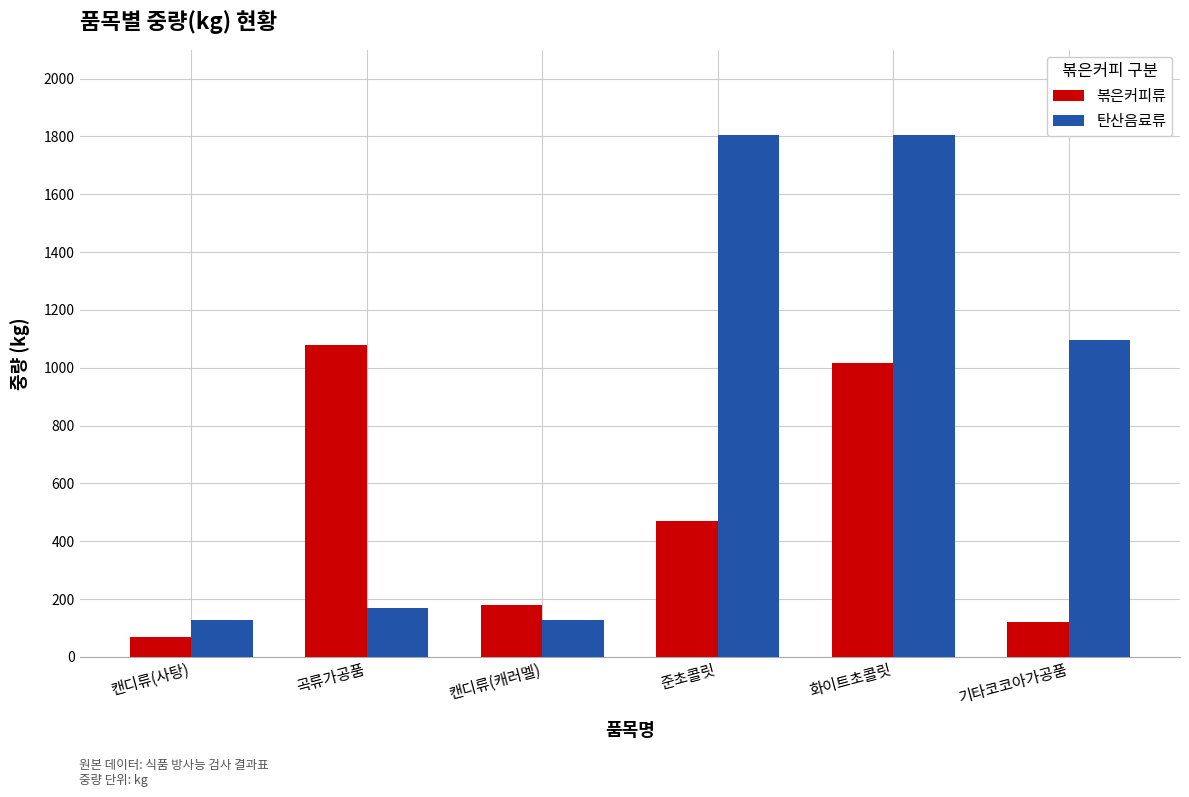

How many categories are shown in the chart?

6